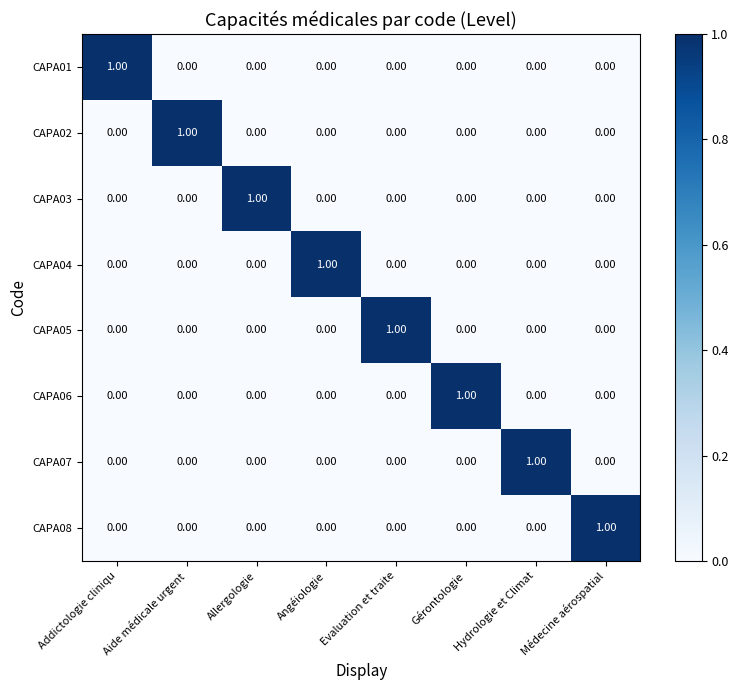

How many series are shown in this chart?

8